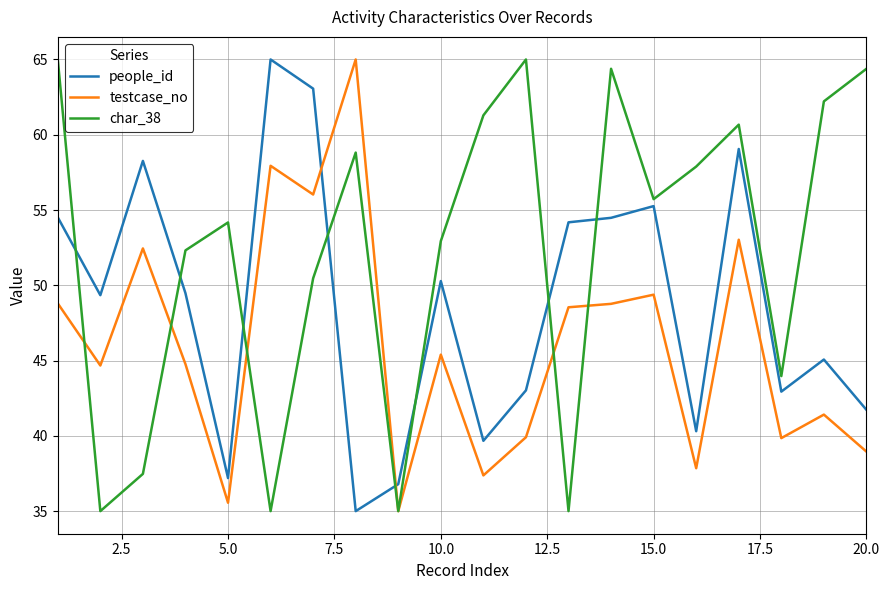

Does the chart display data point markers on the line(s)?

No